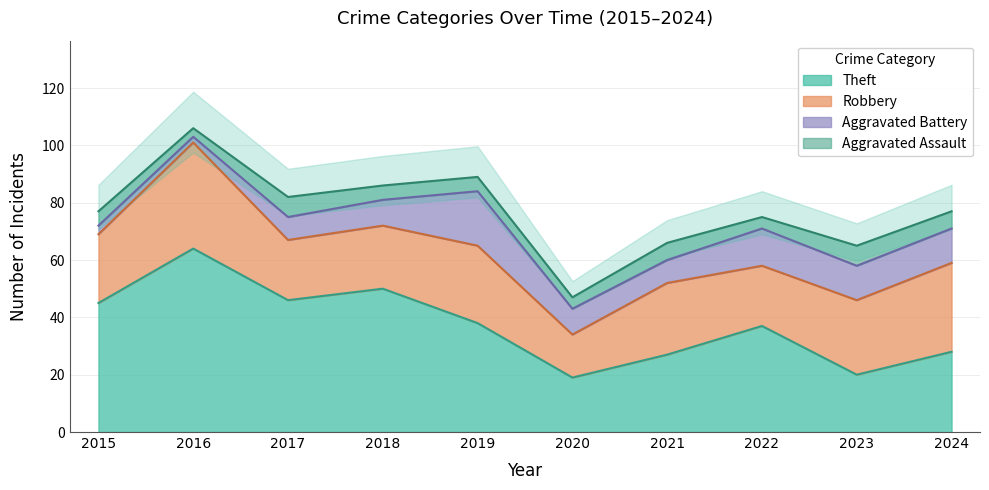

Rank the categories by Aggravated Assault value from lowest to highest.

2016, 2020, 2022, 2015, 2018, 2019, 2021, 2024, 2017, 2023